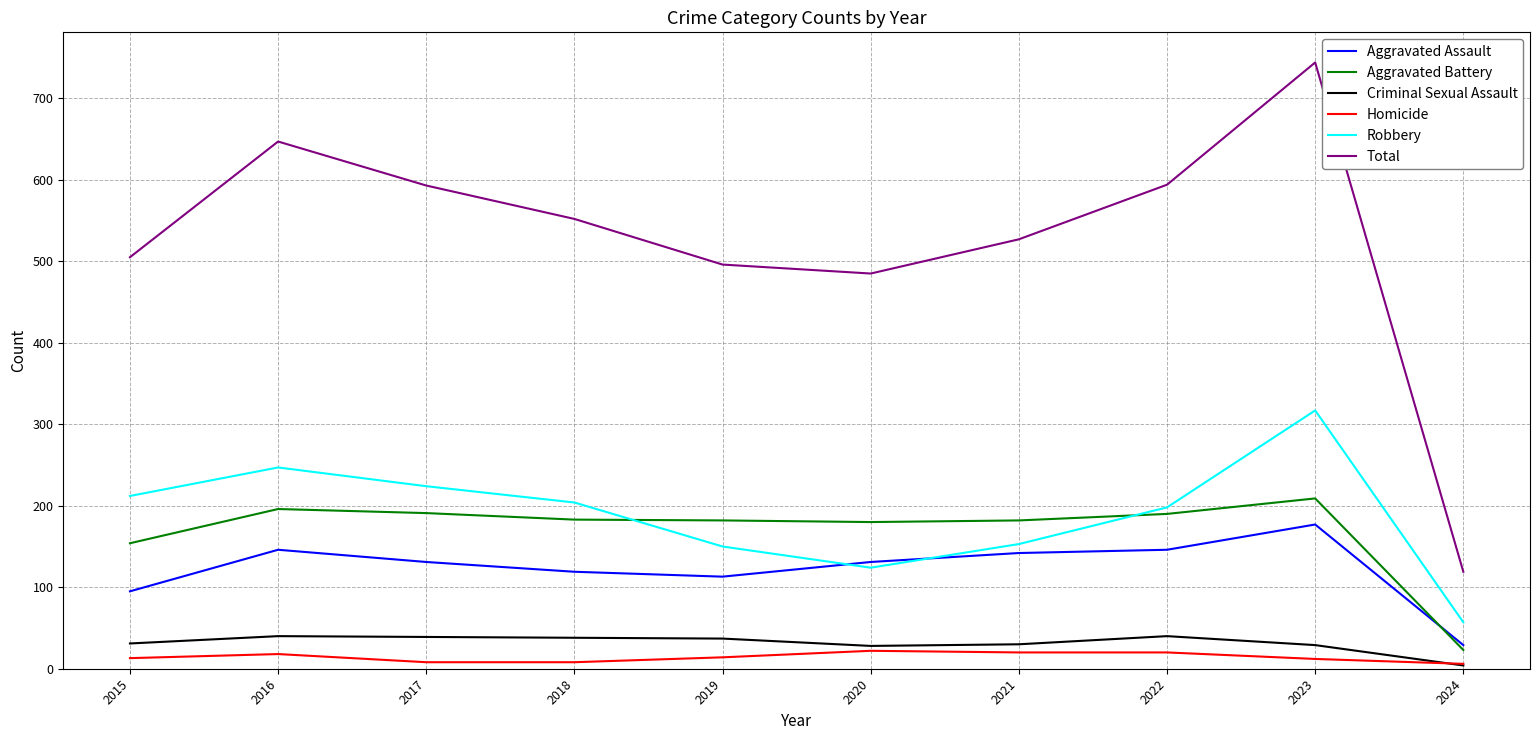

Which series ends up on top after the final intersection of Homicide and Criminal Sexual Assault?

Homicide